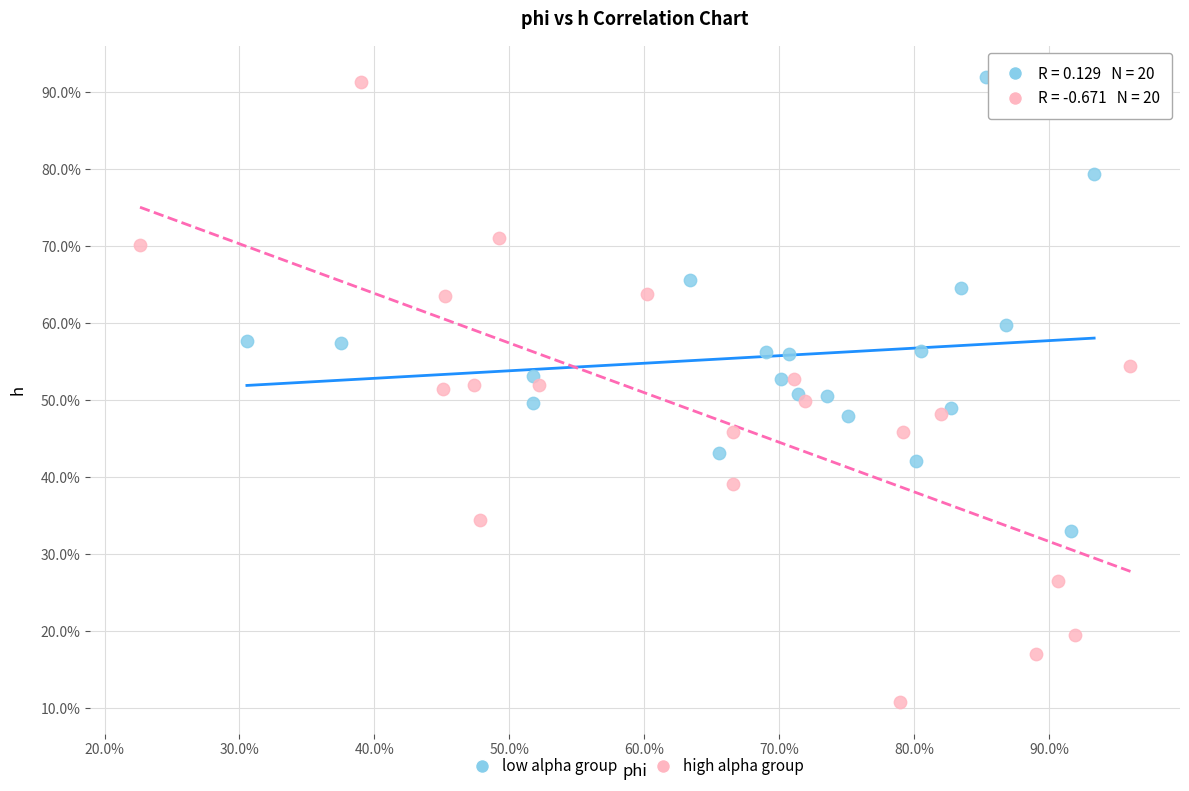

Which series has the widest spread of Y values?

high alpha group